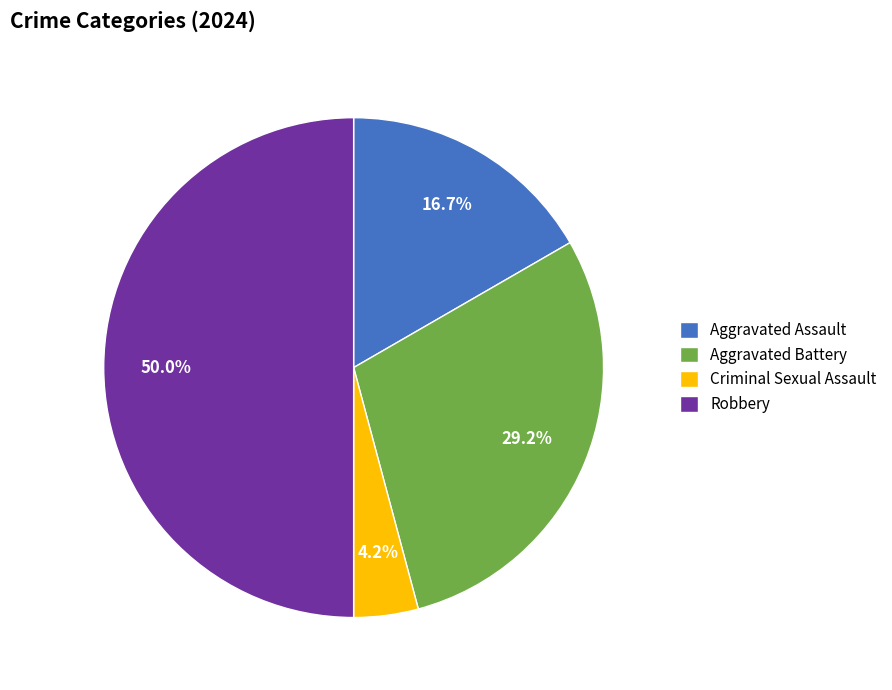

What is the smallest slice in the pie chart?

Criminal Sexual Assault